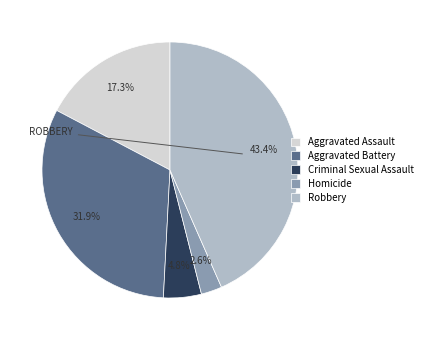

Combined, do Criminal Sexual Assault and Aggravated Battery account for over 50%?

No